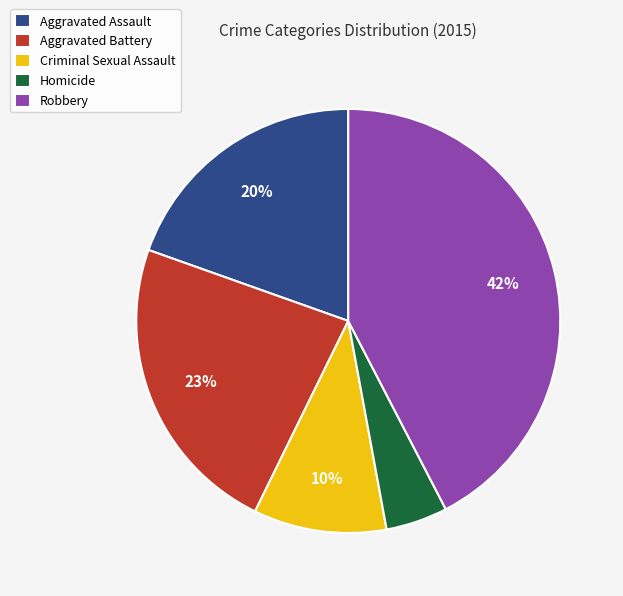

How many slices are in this pie chart?

5